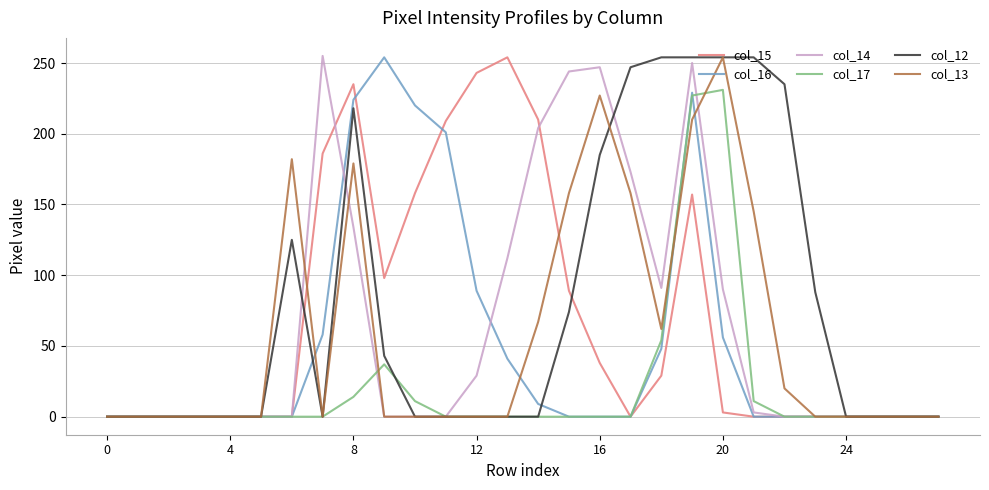

What is the difference between the maximum and second lowest values in the col_15 series?

254